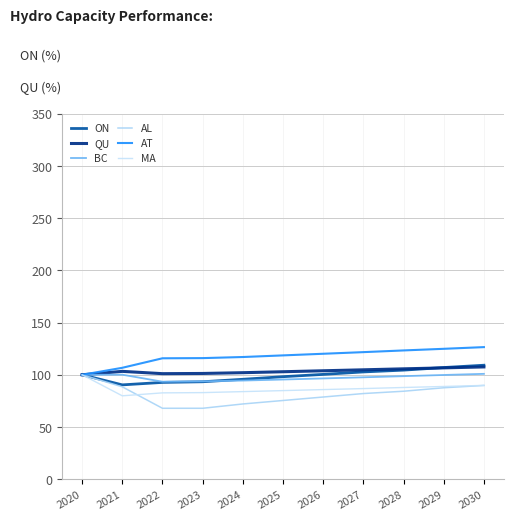

What is the difference between the maximum and minimum values in the AL series?

32.1